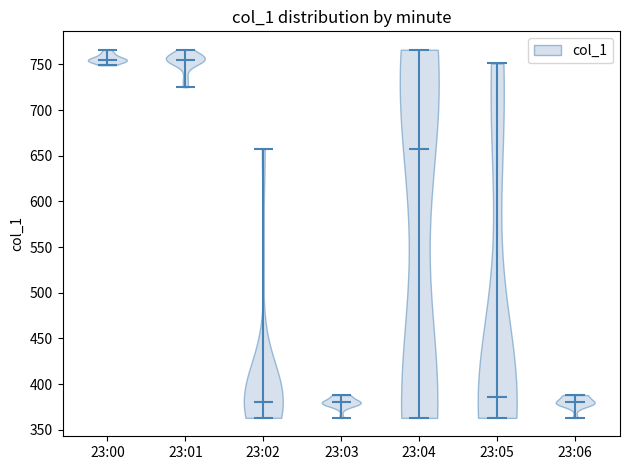

What is the lowest point the violin for 23:04 reaches on the y-axis? The values are not printed on the chart, so give them approximately, as read against the axis.

365